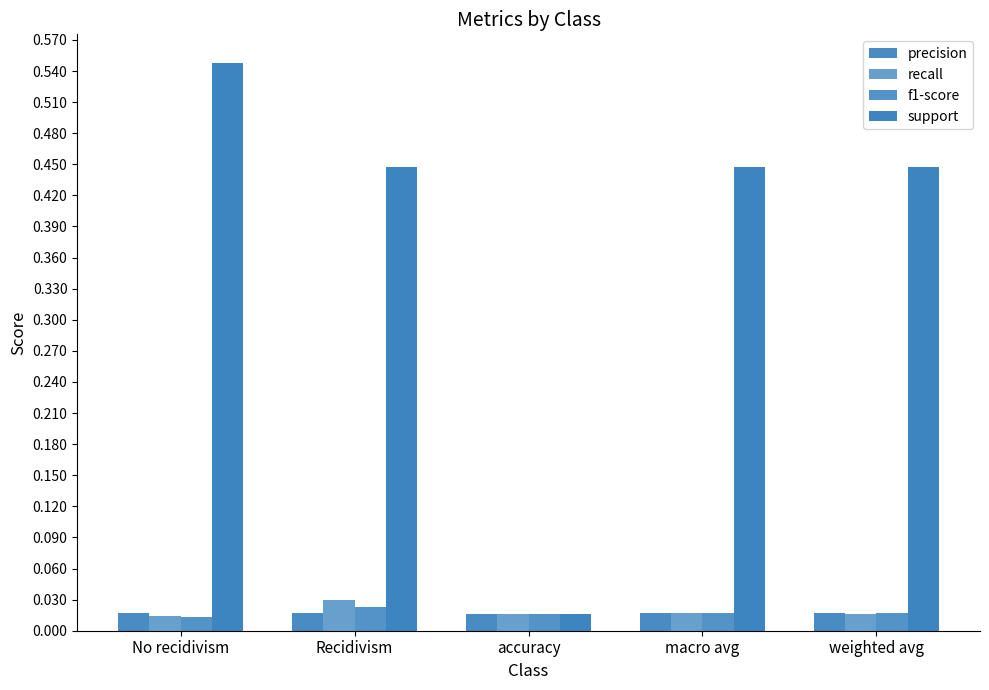

Reading left to right, extract all data points from this chart.

precision: No recidivism=0.0	Recidivism=0.0	accuracy=0.0	macro avg=0.0	weighted avg=0.0
recall: No recidivism=0.0	Recidivism=0.0	accuracy=0.0	macro avg=0.0	weighted avg=0.0
f1-score: No recidivism=0.0	Recidivism=0.0	accuracy=0.0	macro avg=0.0	weighted avg=0.0
support: No recidivism=0.5	Recidivism=0.4	accuracy=0.0	macro avg=0.4	weighted avg=0.4